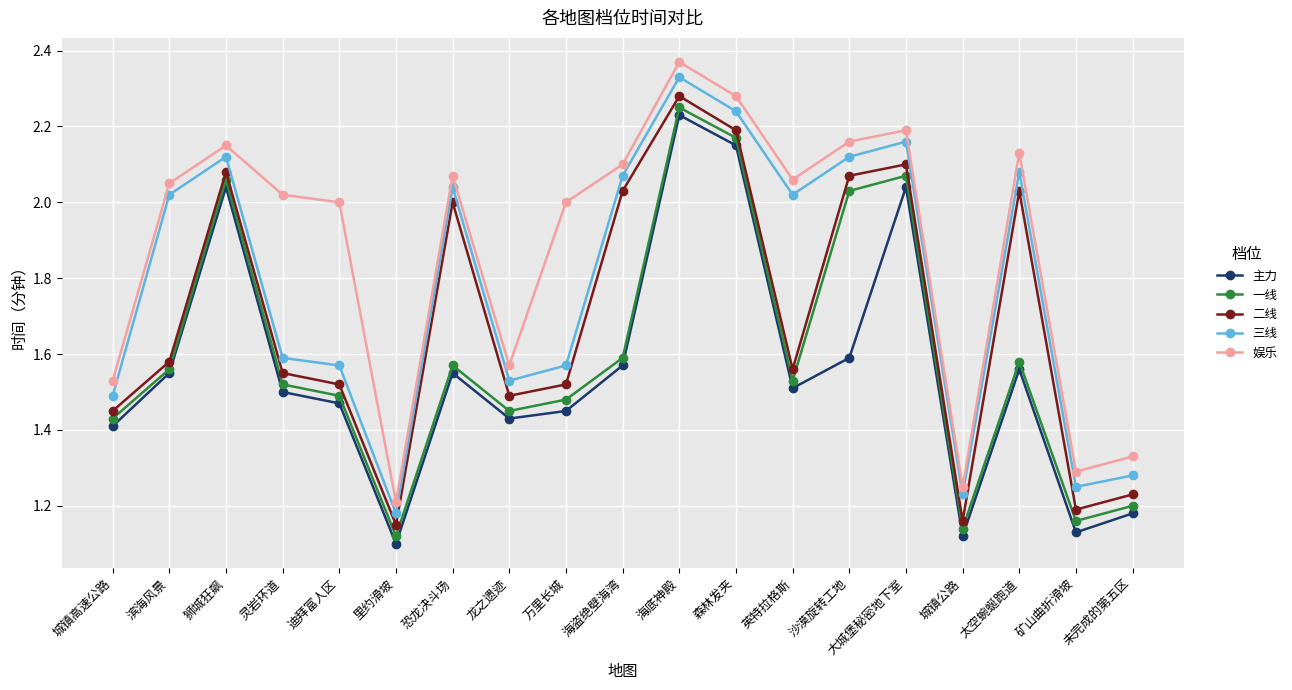

True or false: 一线 and 三线 cross at least once.

False